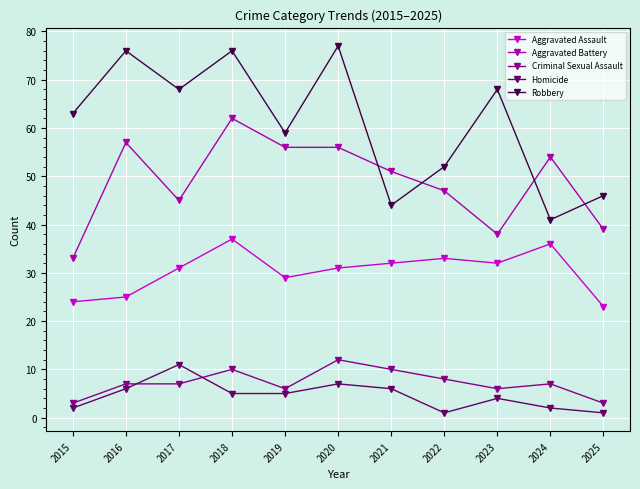

At 2021, list the series in order from largest to smallest.

Aggravated Battery, Robbery, Aggravated Assault, Criminal Sexual Assault, Homicide